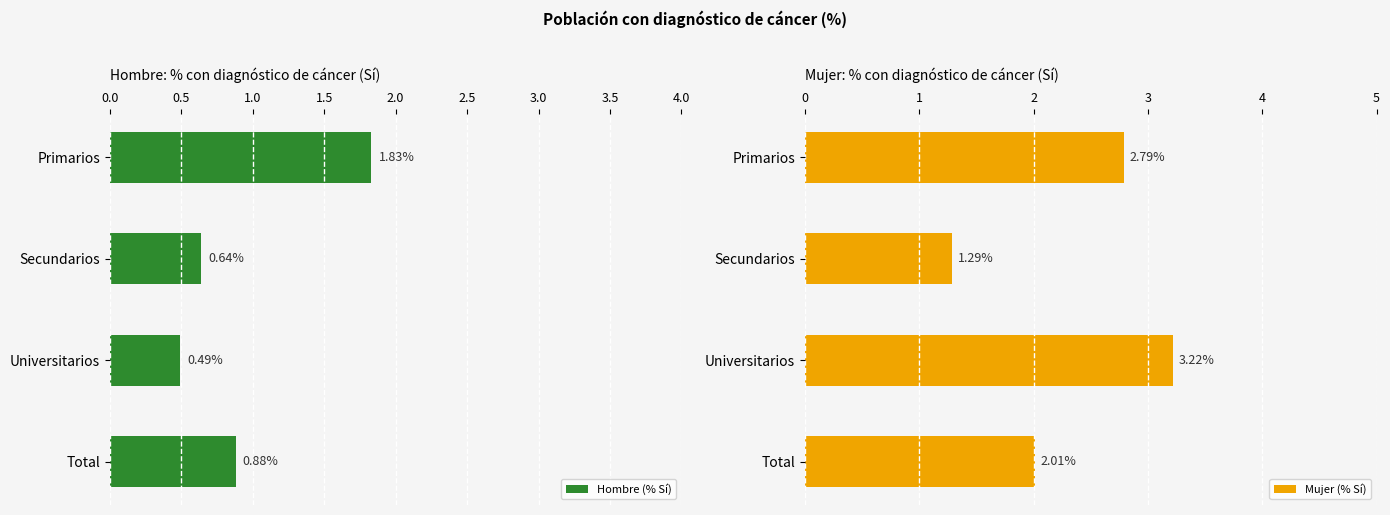

What is the value of the Hombre (% Sí) bar at the 3rd from the left?

0.5